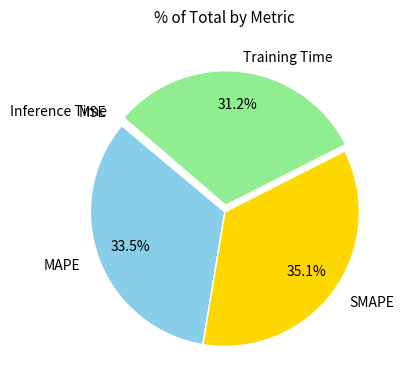

Is there any slice that represents more than half of the pie?

No